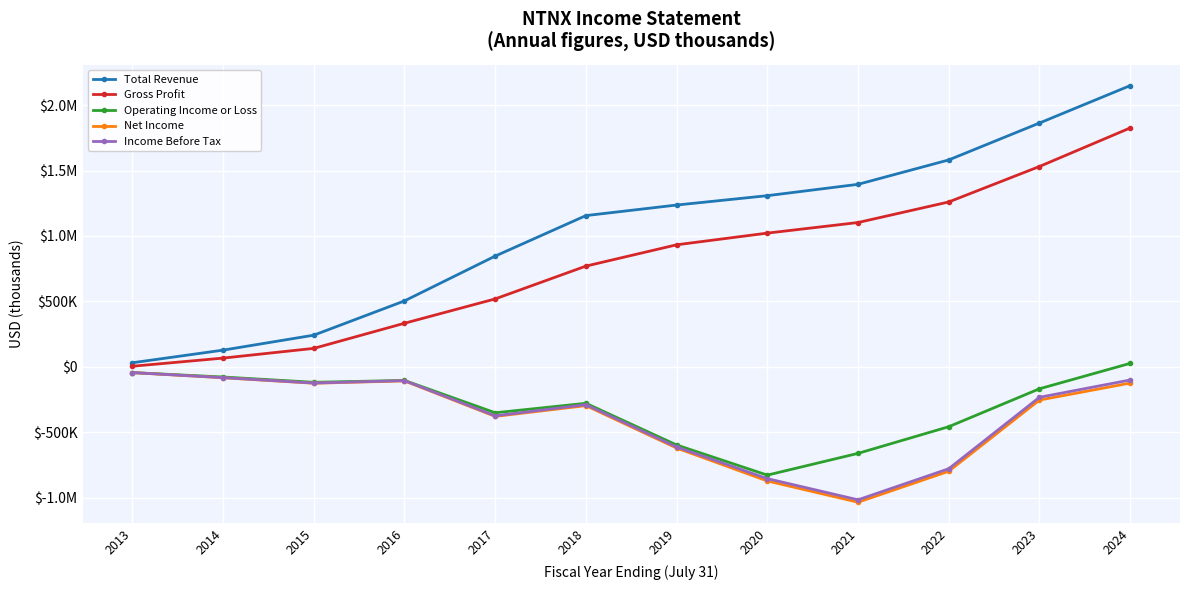

What are all the series names shown in the legend?

Total Revenue, Gross Profit, Operating Income or Loss, Net Income, Income Before Tax